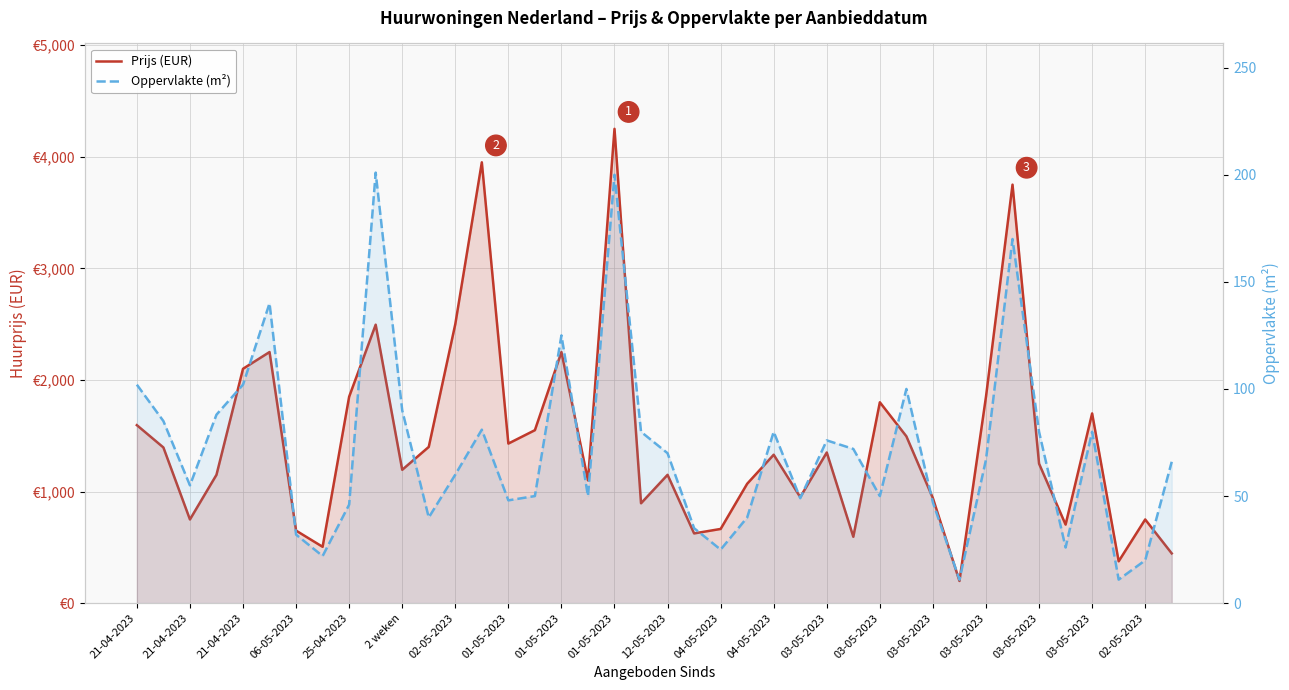

Which series changed the most between 37 and 39?

Prijs (EUR)